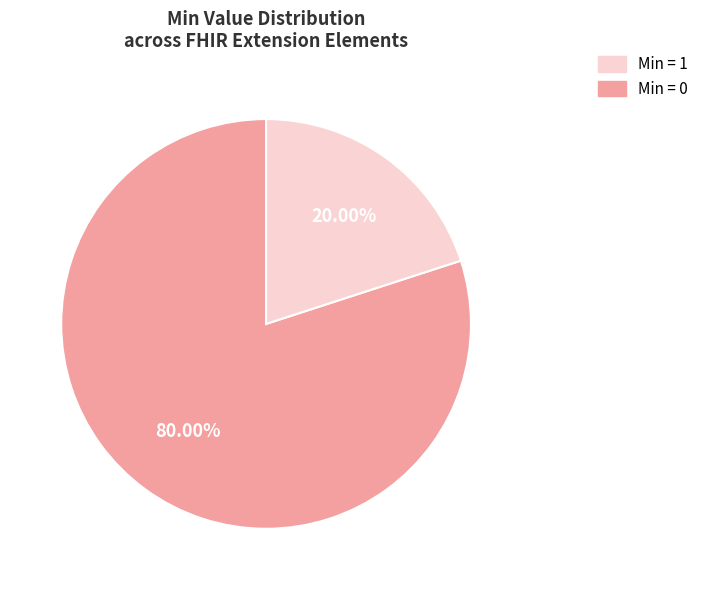

Does any single category account for the majority?

Yes